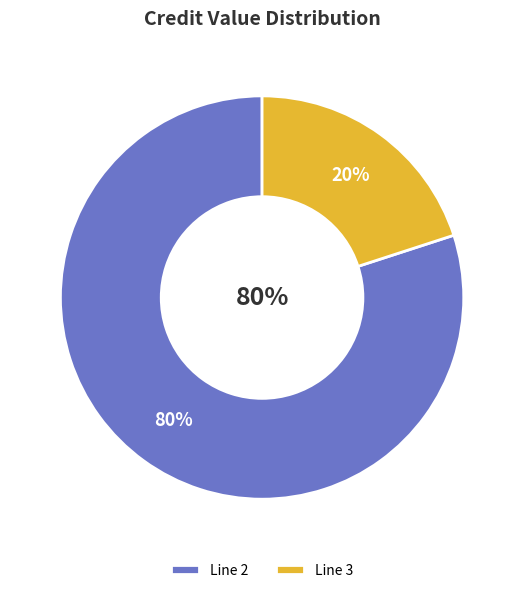

To the nearest percent, what is the combined percentage of Line 3 and Line 2?

100%